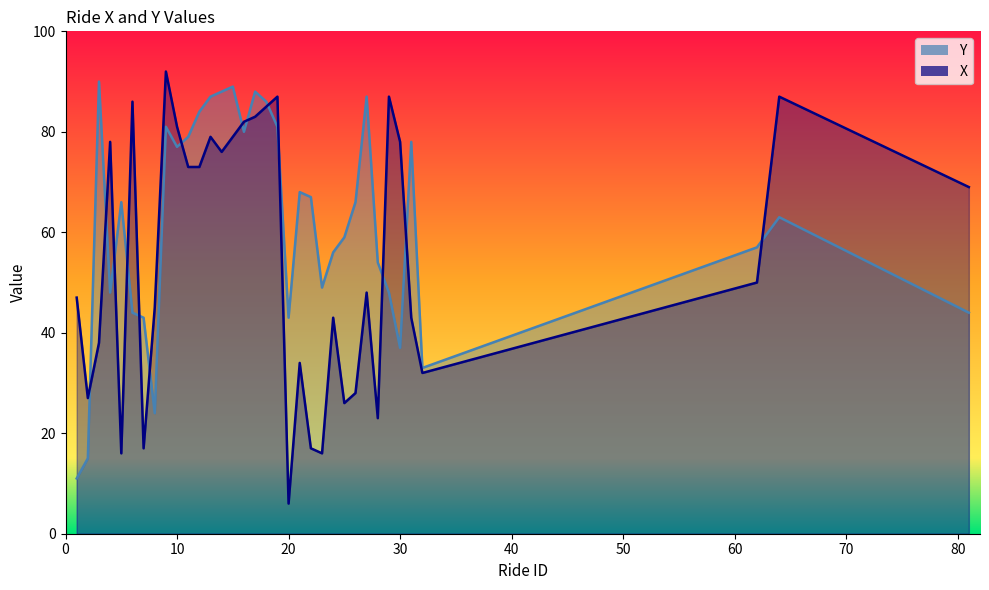

Is the value of X at 1 greater than the value of Y at 31?

No